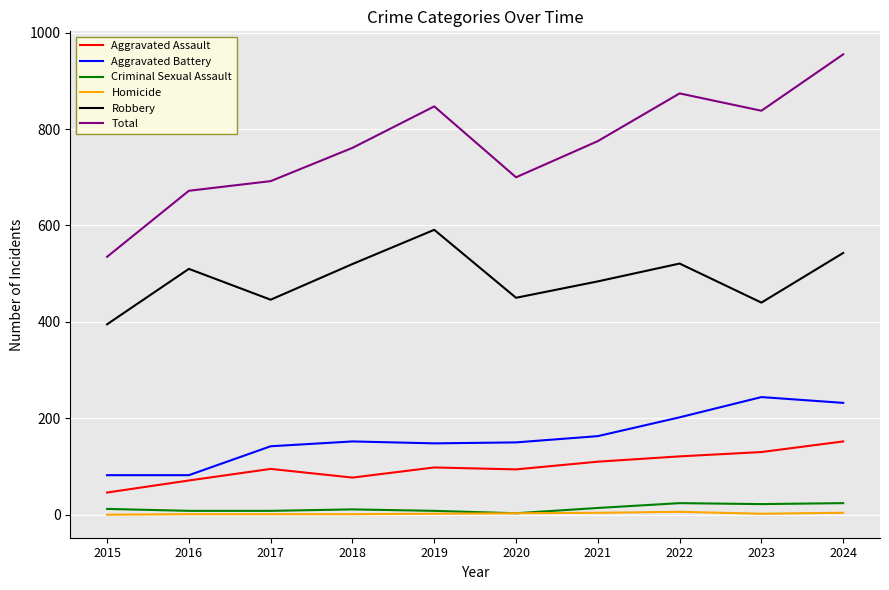

Between 2016 and 2023, which series saw the biggest shift?

Total